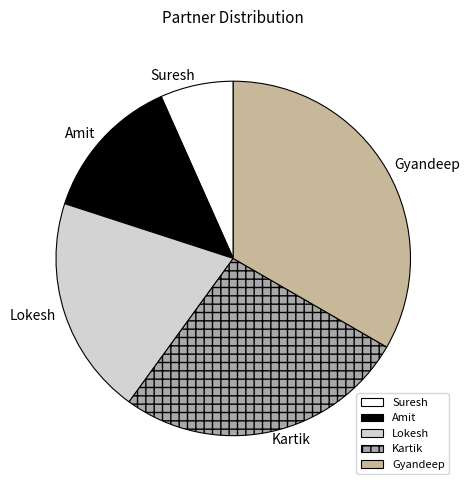

Rank the categories by value from highest to lowest.

Gyandeep, Kartik, Lokesh, Amit, Suresh